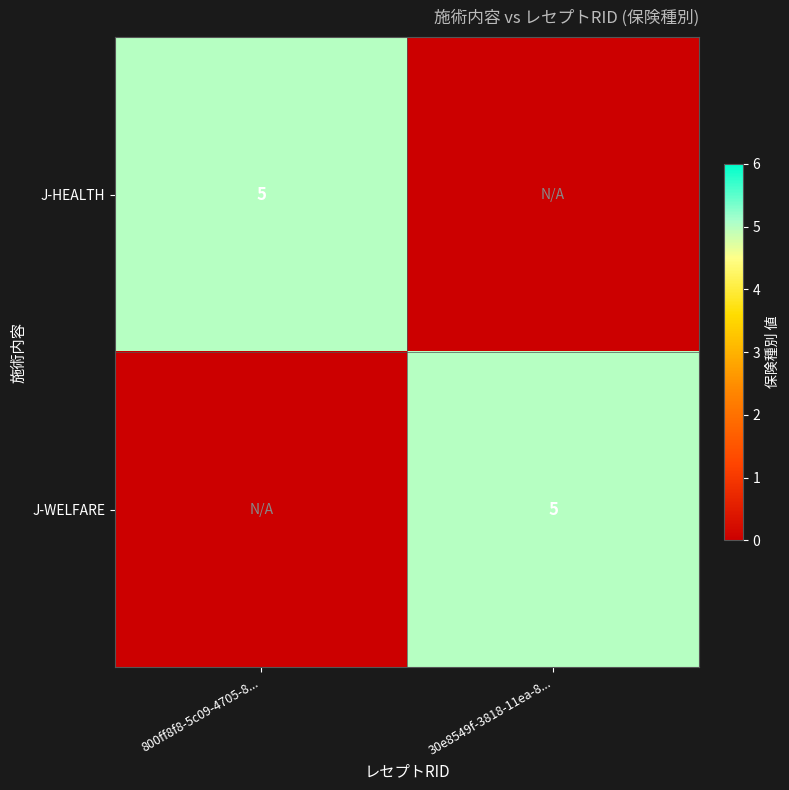

The value of J-WELFARE at 30e8549f-3818-11ea-8... is 2. True or false?

False